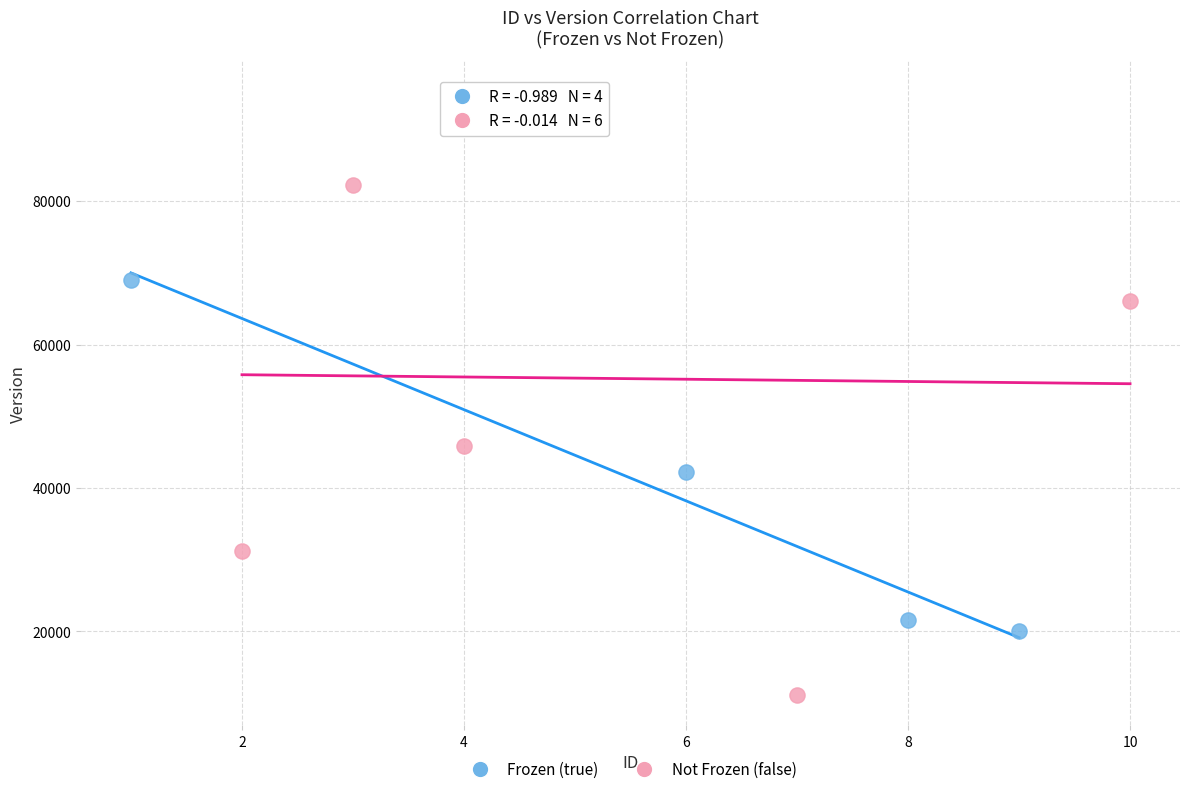

Which series contains the highest Y value?

Not Frozen (false)